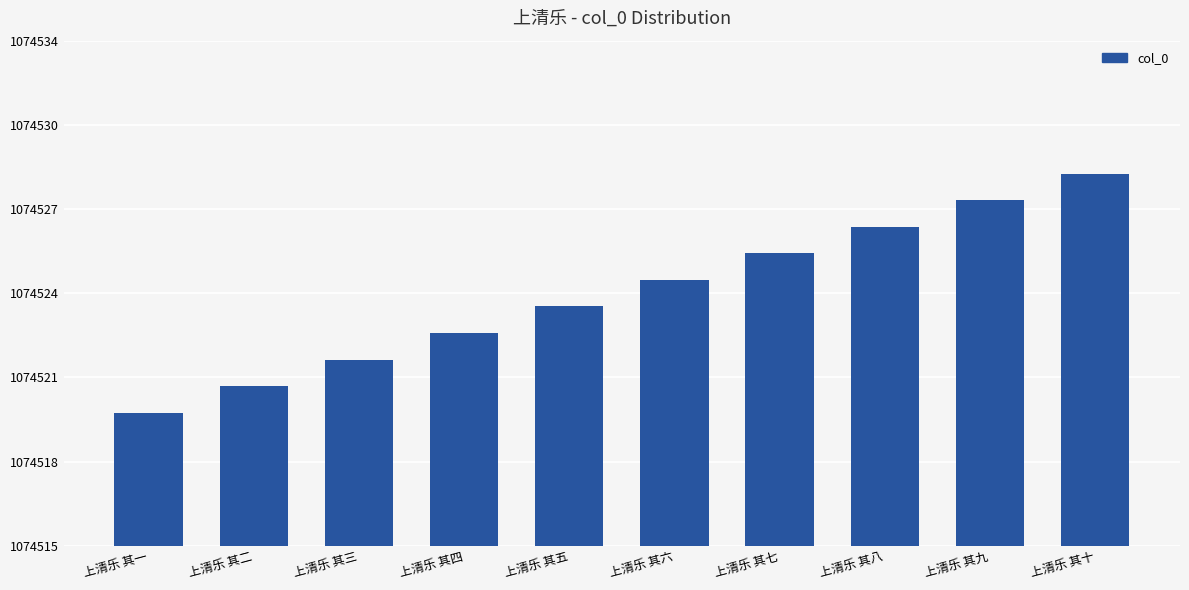

Rank the categories by value from highest to lowest.

上清乐 其十, 上清乐 其九, 上清乐 其八, 上清乐 其七, 上清乐 其六, 上清乐 其五, 上清乐 其四, 上清乐 其三, 上清乐 其二, 上清乐 其一